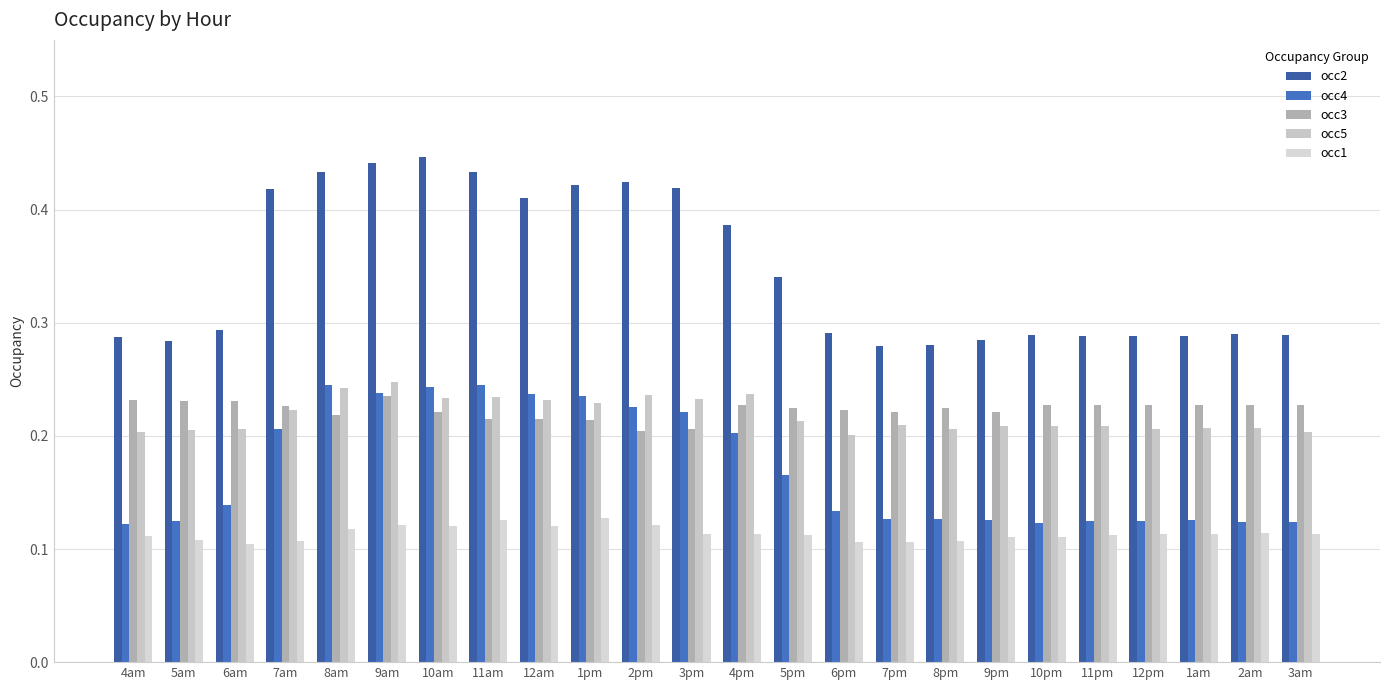

At 12am, list the series in order from largest to smallest.

occ2, occ4, occ5, occ3, occ1